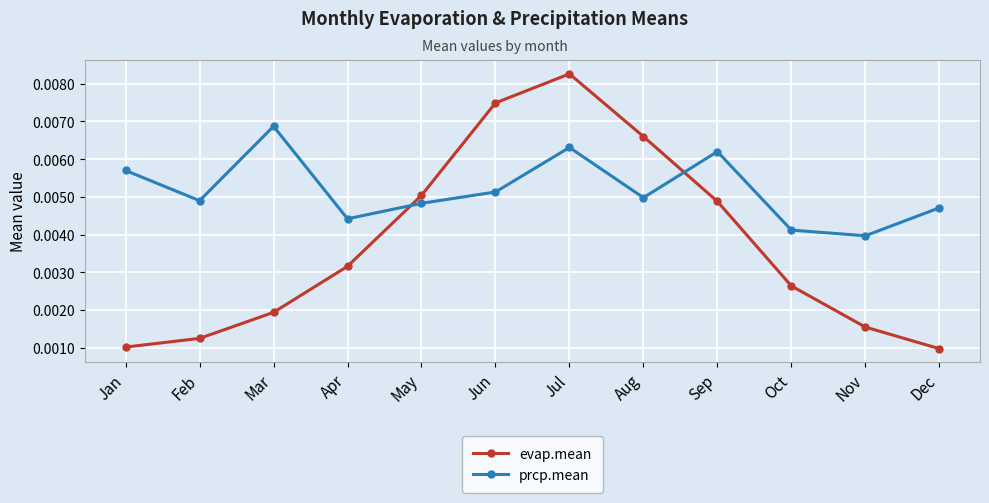

At how many categories does at least one series exceed 0?

12